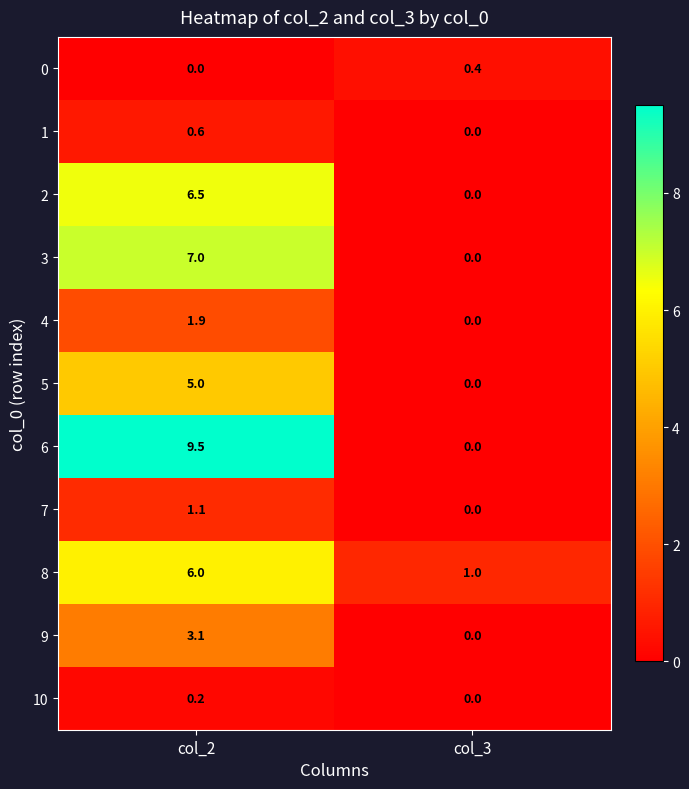

What is the difference between the highest and lowest values at col_2?

9.5